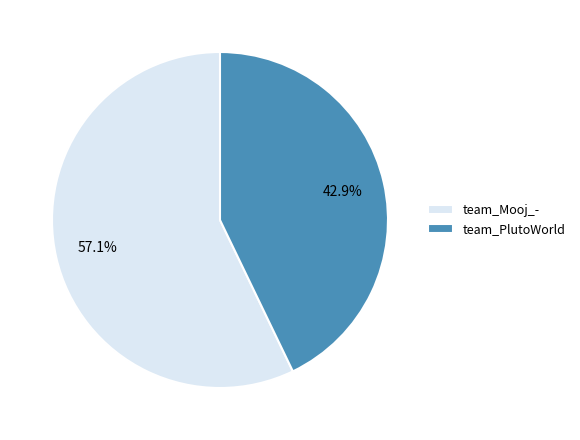

To the nearest percent, what is the combined percentage of team_PlutoWorld and team_Mooj_-?

100%